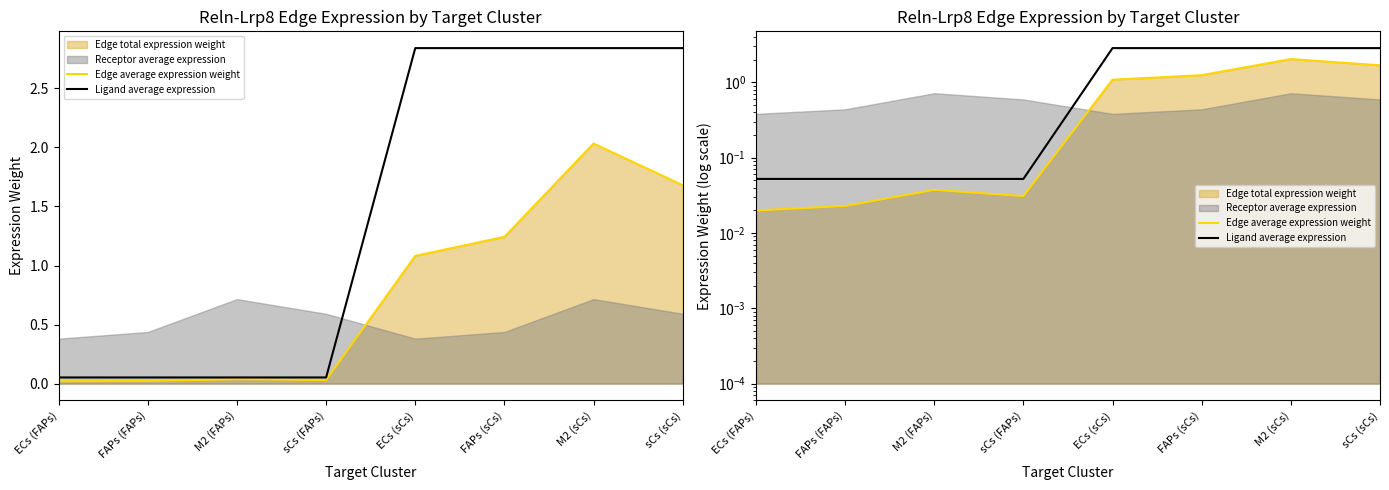

Between FAPs (FAPs) and FAPs (sCs), which is larger?

FAPs (sCs)